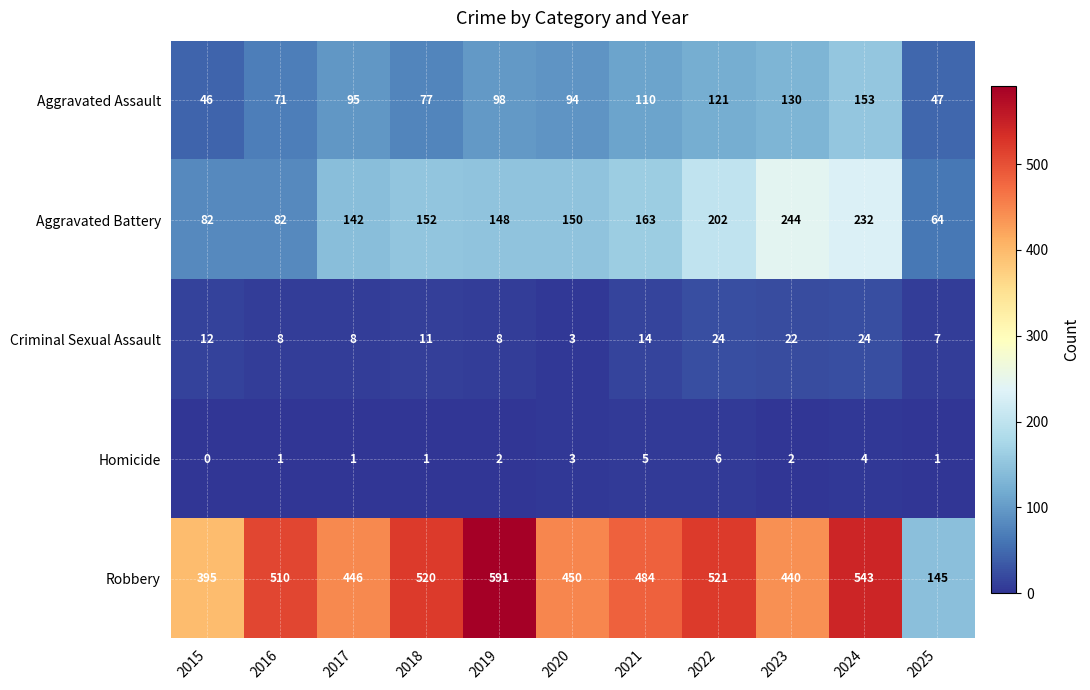

List the labels in order of Aggravated Assault value, smallest first.

2015, 2025, 2016, 2018, 2020, 2017, 2019, 2021, 2022, 2023, 2024